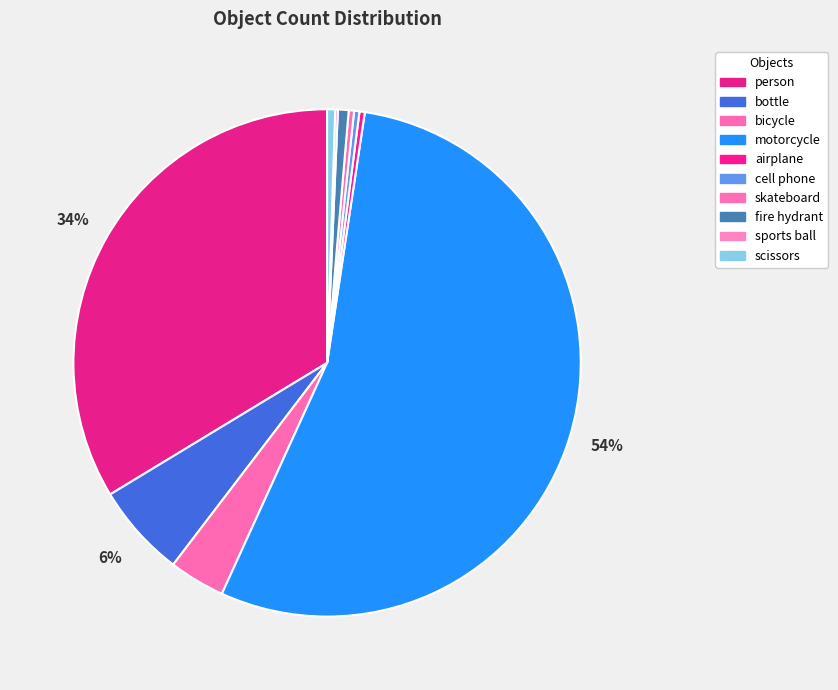

The scissors slice represents 11% of the pie. True or false?

False